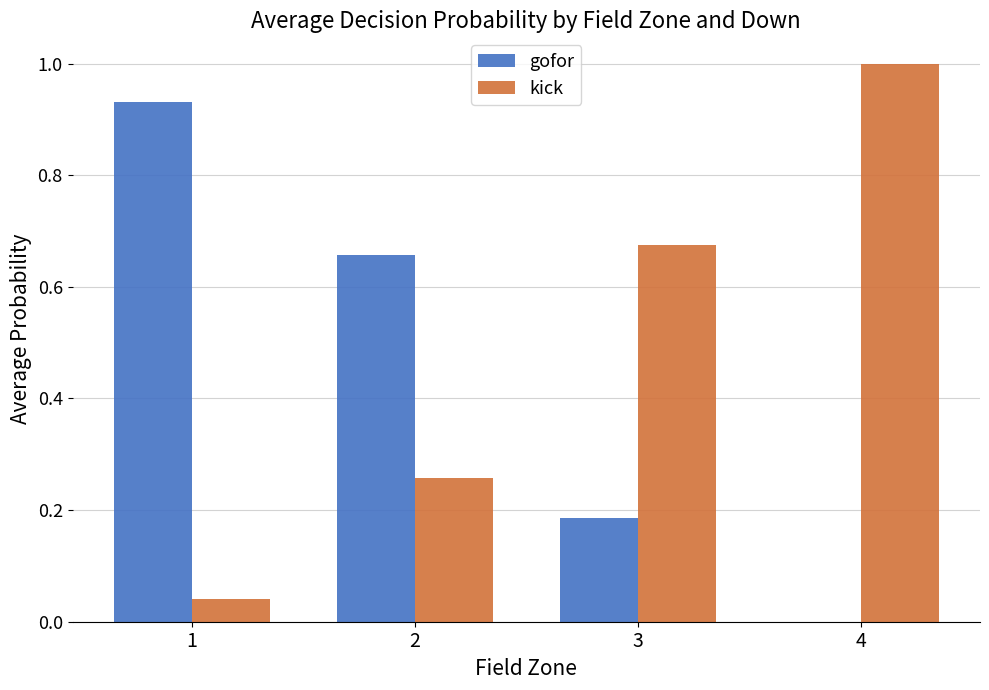

Between 2 and 4, which series saw the biggest shift?

kick